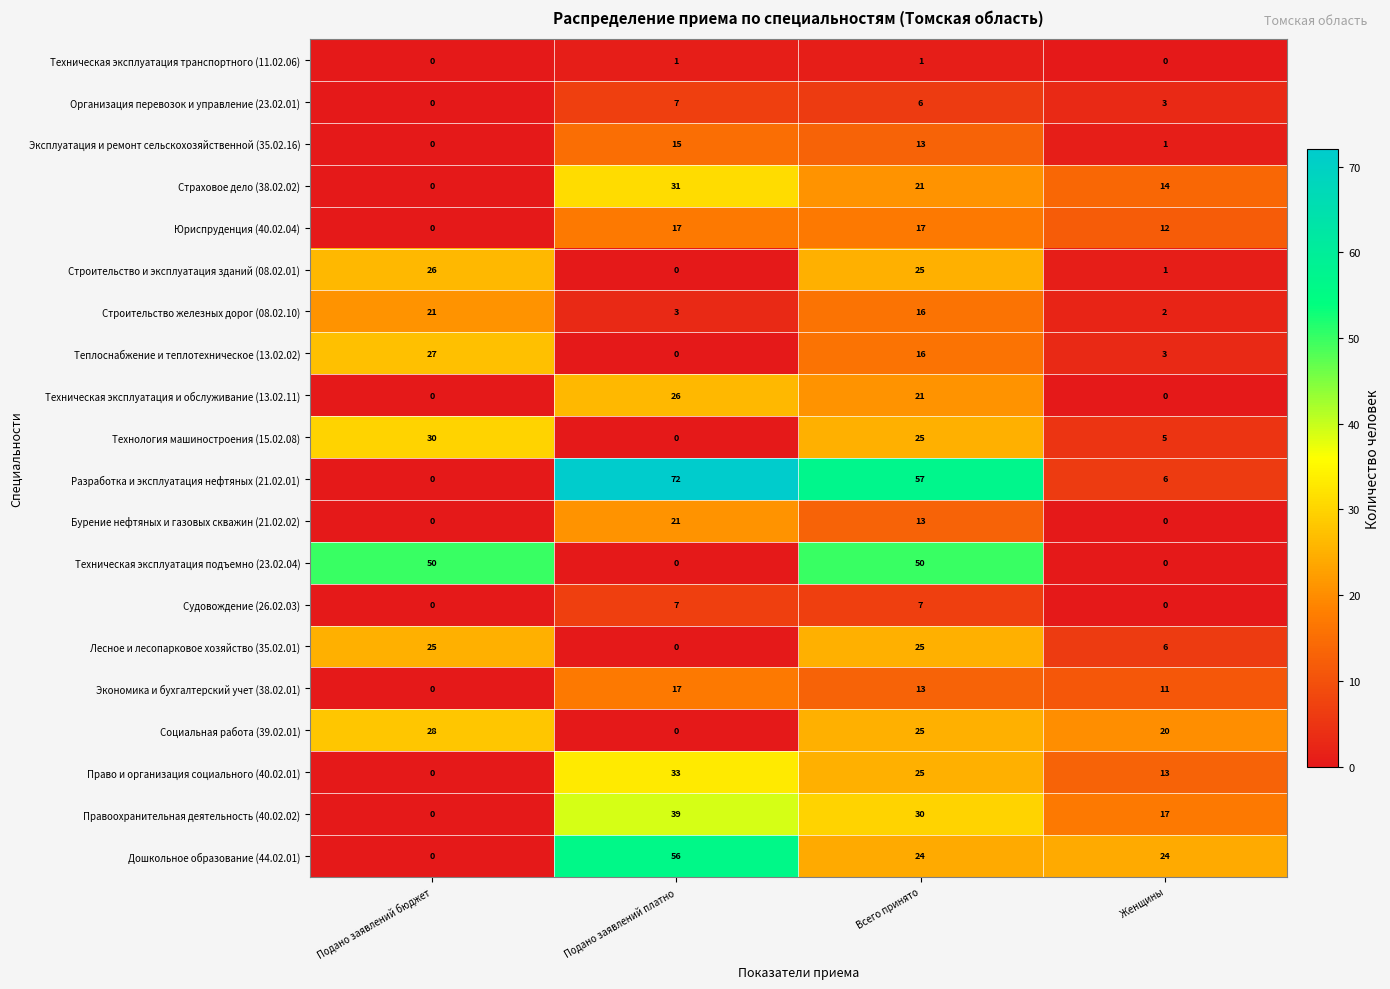

At which label is Теплоснабжение и теплотехническое (13.02.02) closest to 13?

Всего принято